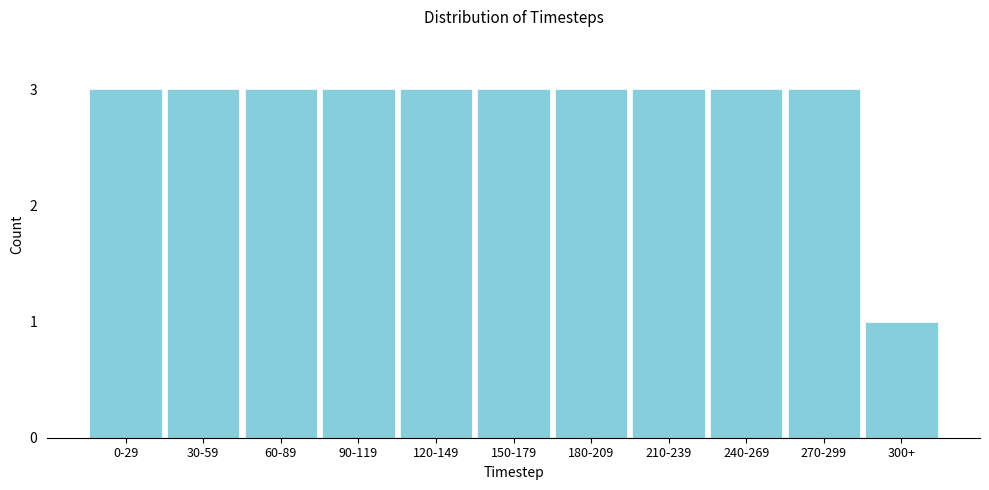

Reading right to left, list all the values displayed in this chart.

300+=1	270-299=3	240-269=3	210-239=3	180-209=3	150-179=3	120-149=3	90-119=3	60-89=3	30-59=3	0-29=3